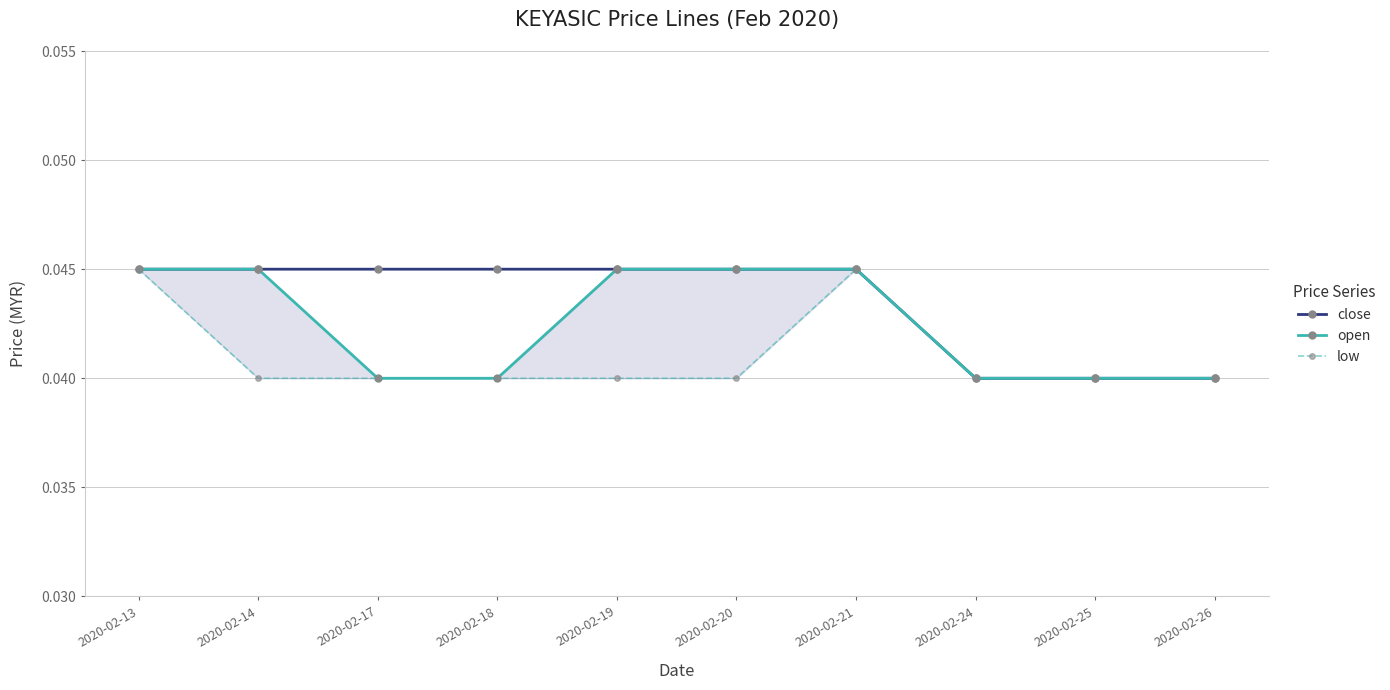

True or false: open has more than 1 points higher than both neighbors.

False